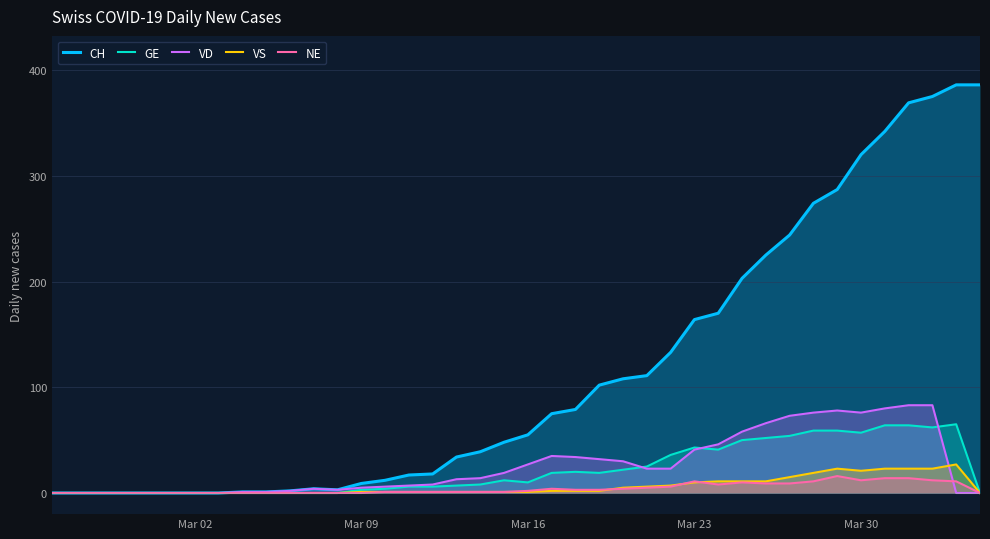

How many lines are shown in the chart?

5